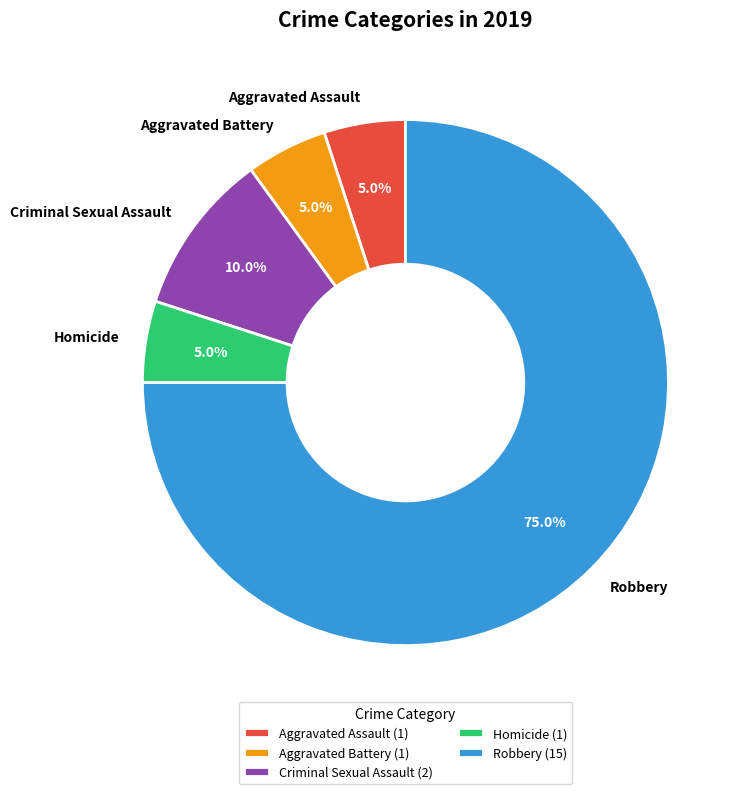

Is Aggravated Battery the majority of the pie?

No